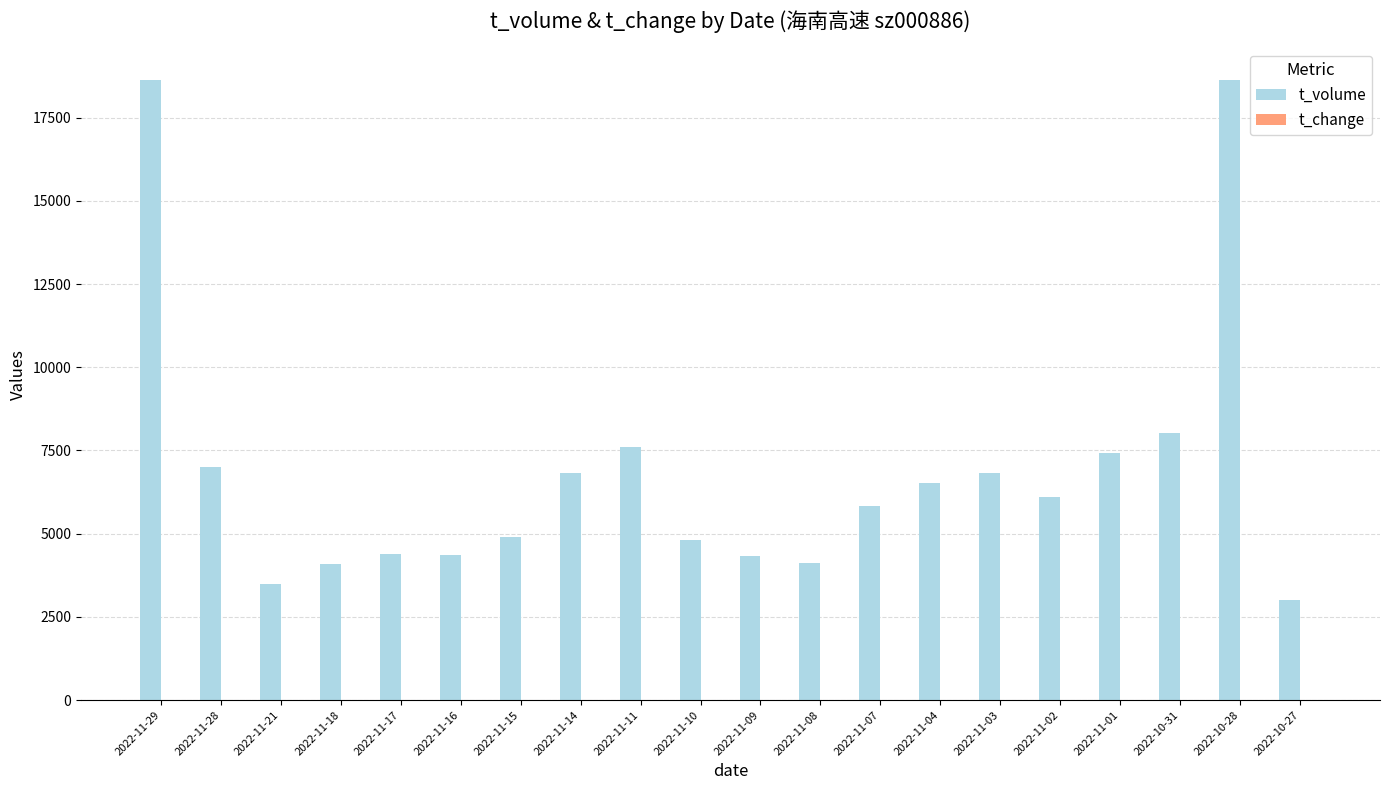

The value of t_volume at 2022-11-03 is 6825.0. True or false?

True